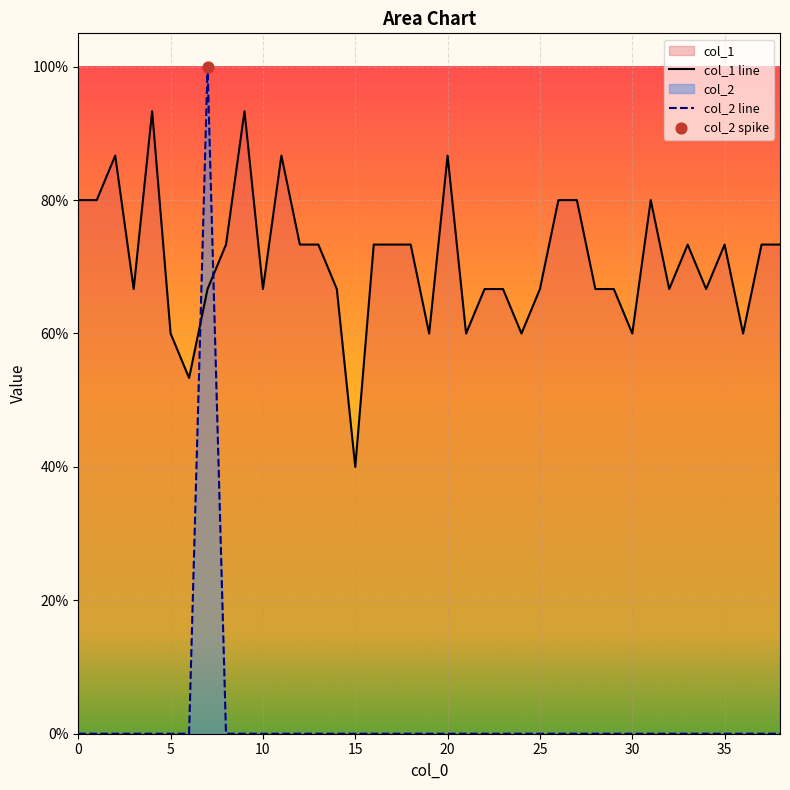

Which series has the widest spread of Y values?

col_2